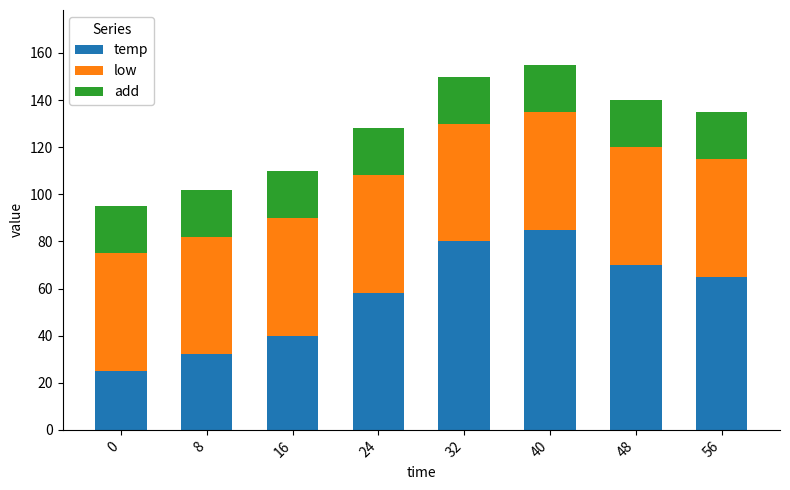

How many bars are there in total?

8